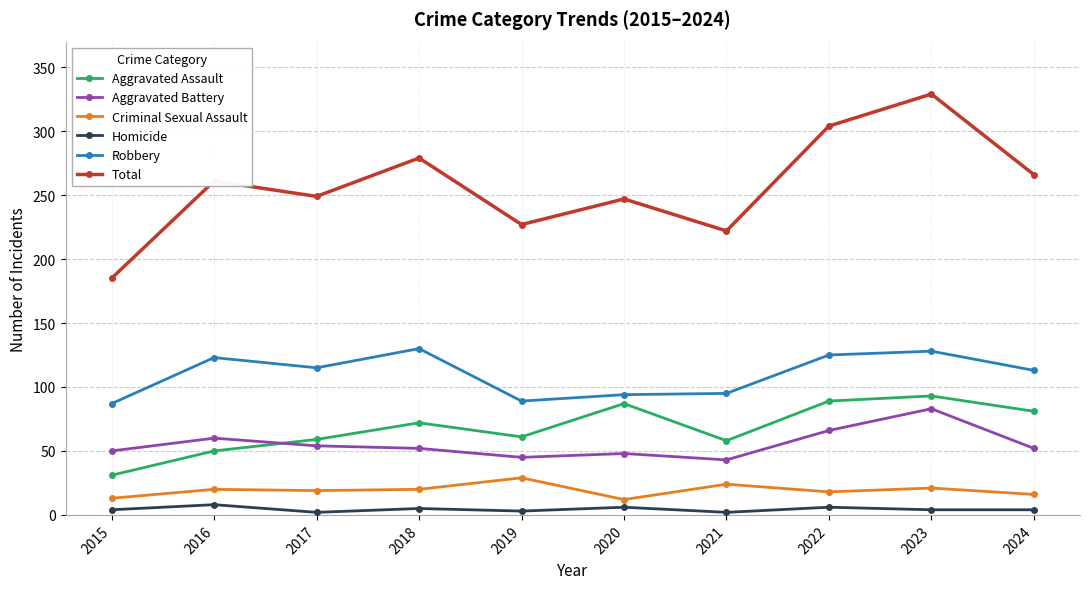

The Aggravated Battery series shows 45 at 2019. True or false?

True